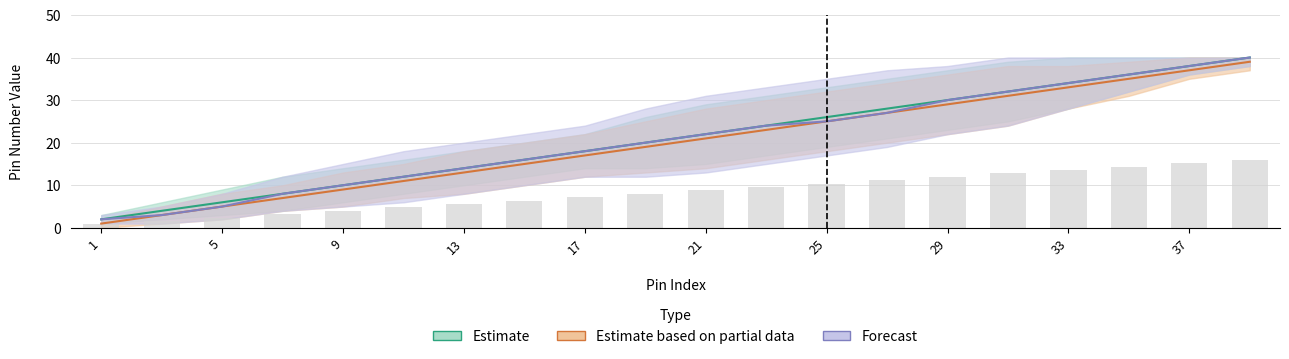

What is the greatest value displayed?

40